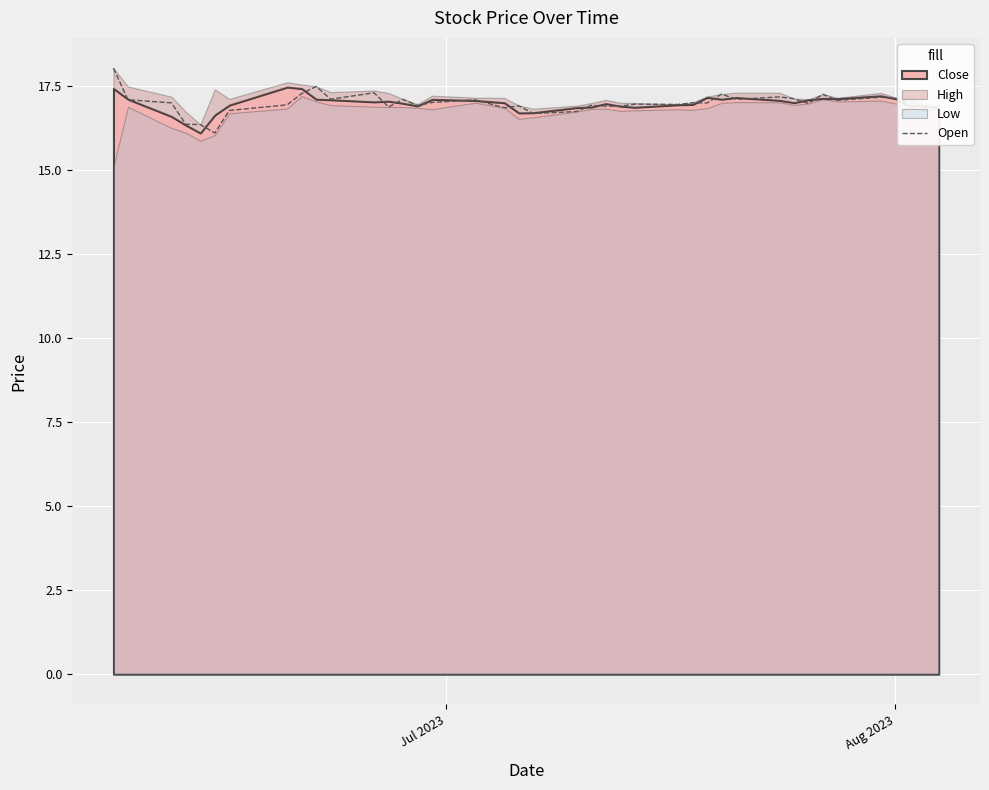

Is it true that the value at 24 is 22.5?

False